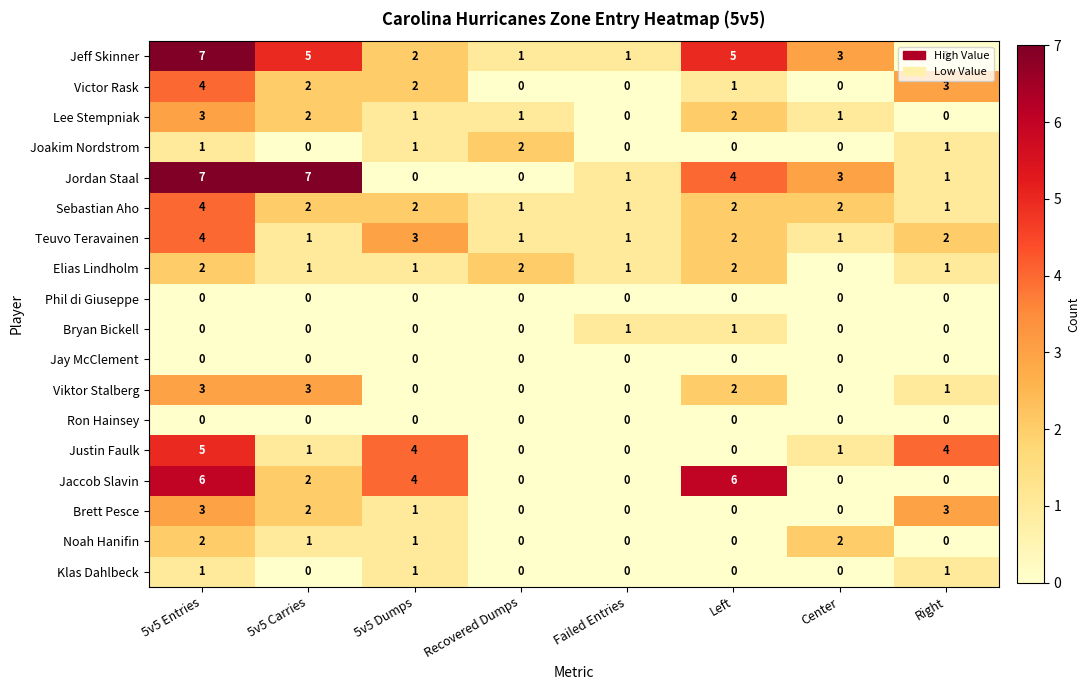

What is the sum of all Noah Hanifin values?

6